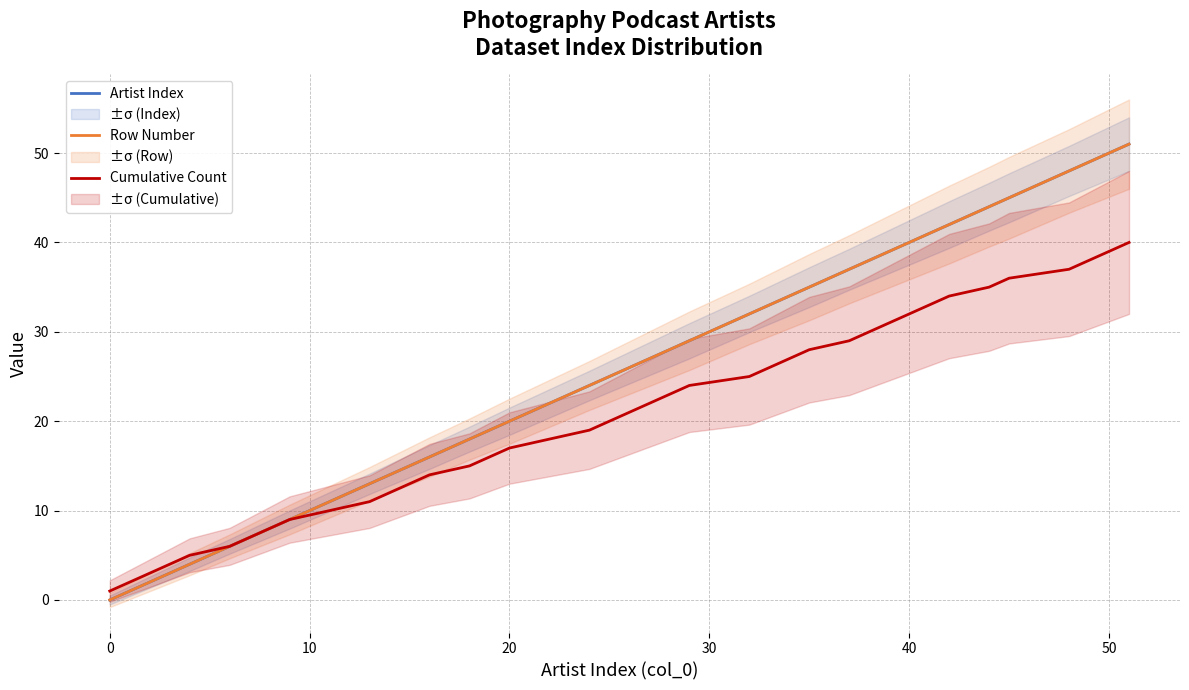

True or false: Cumulative Count and Row Number cross at least once.

False